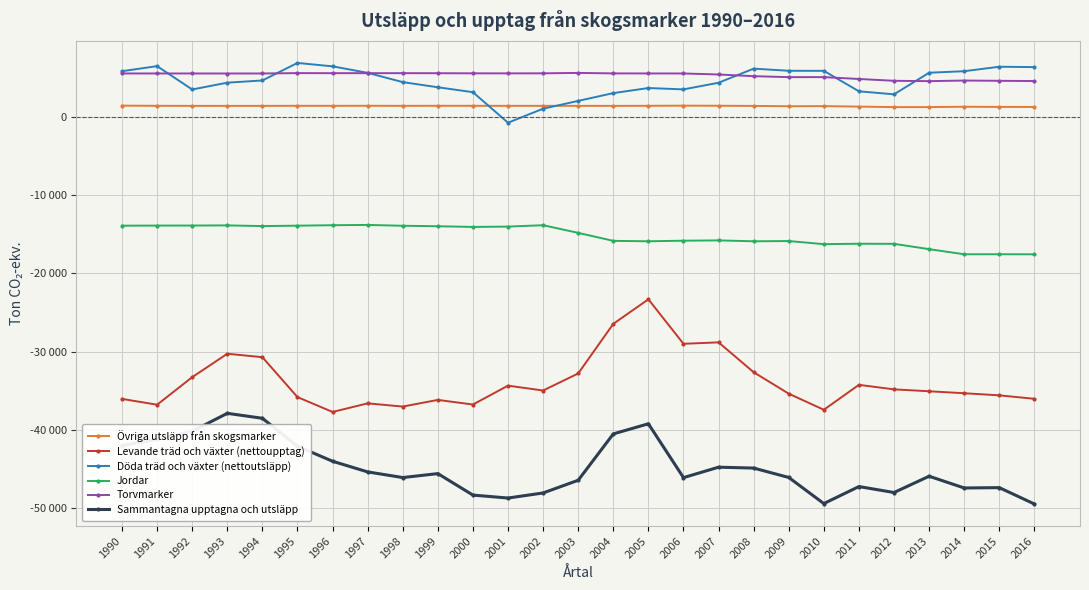

Does the chart have visible grid lines?

Yes